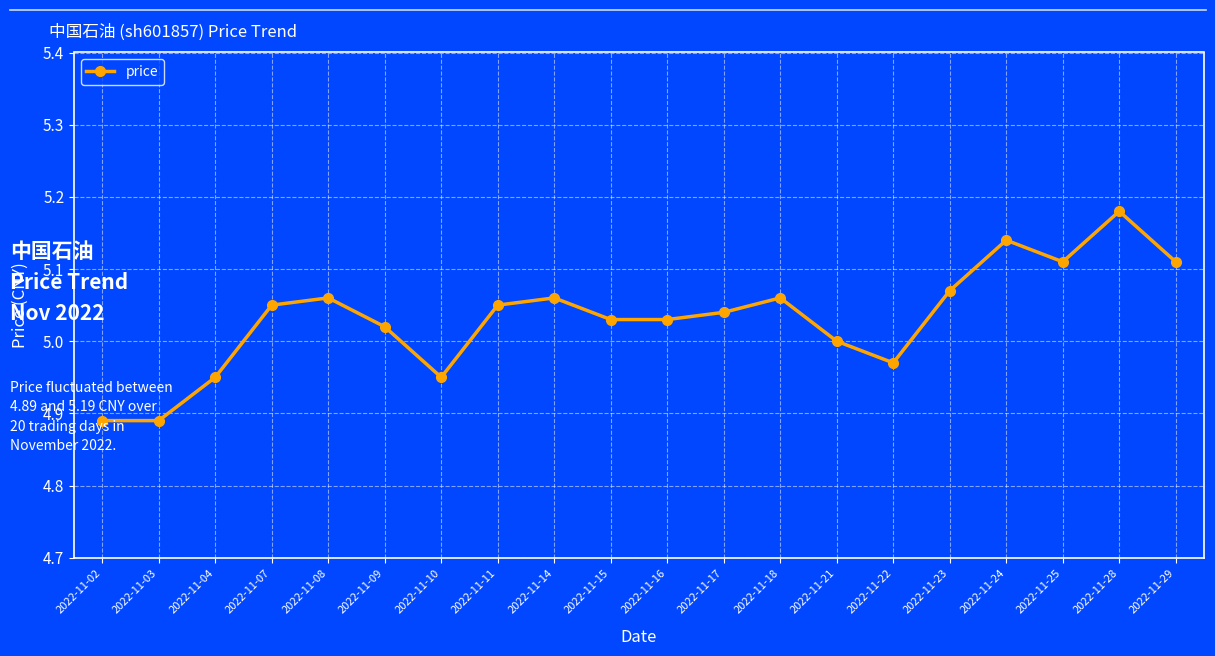

Where is the data nearest to the value 5?

2022-11-21